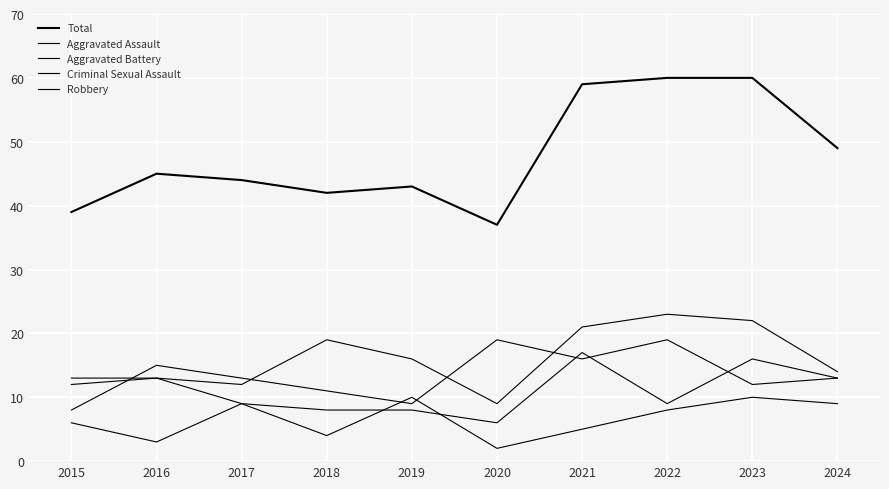

Reading left to right, list all the values displayed in this chart.

Total: 2015=39	2016=45	2017=44	2018=42	2019=43	2020=37	2021=59	2022=60	2023=60	2024=49
Aggravated Assault: 2015=12	2016=13	2017=12	2018=19	2019=16	2020=9	2021=21	2022=23	2023=22	2024=14
Aggravated Battery: 2015=13	2016=13	2017=9	2018=8	2019=8	2020=6	2021=17	2022=9	2023=16	2024=13
Criminal Sexual Assault: 2015=6	2016=3	2017=9	2018=4	2019=10	2020=2	2021=5	2022=8	2023=10	2024=9
Robbery: 2015=8	2016=15	2017=13	2018=11	2019=9	2020=19	2021=16	2022=19	2023=12	2024=13